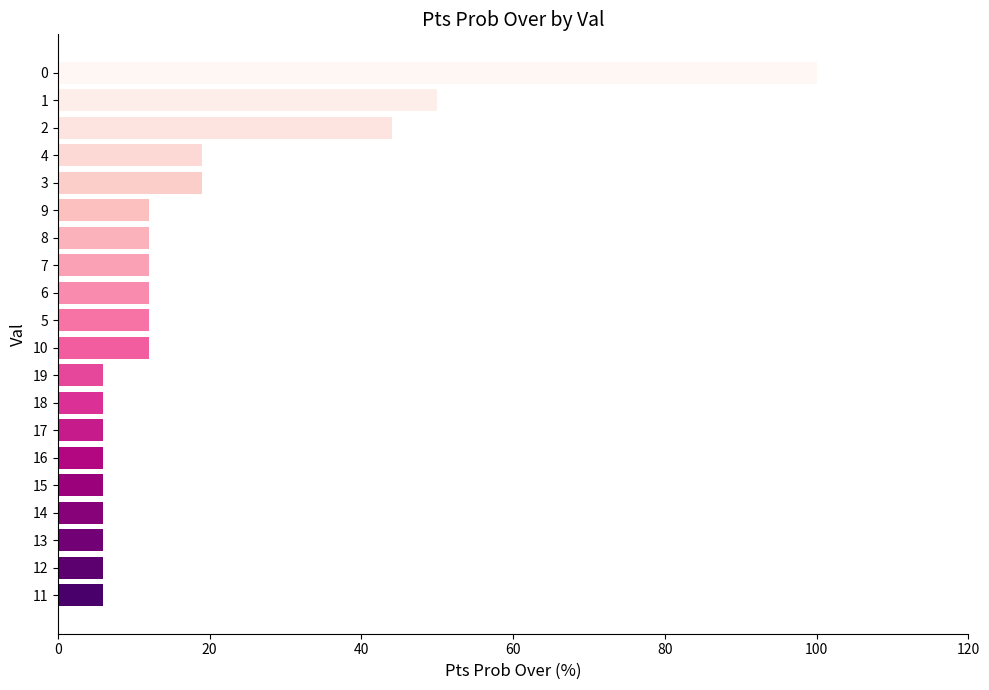

What is the maximum value shown in the chart?

100